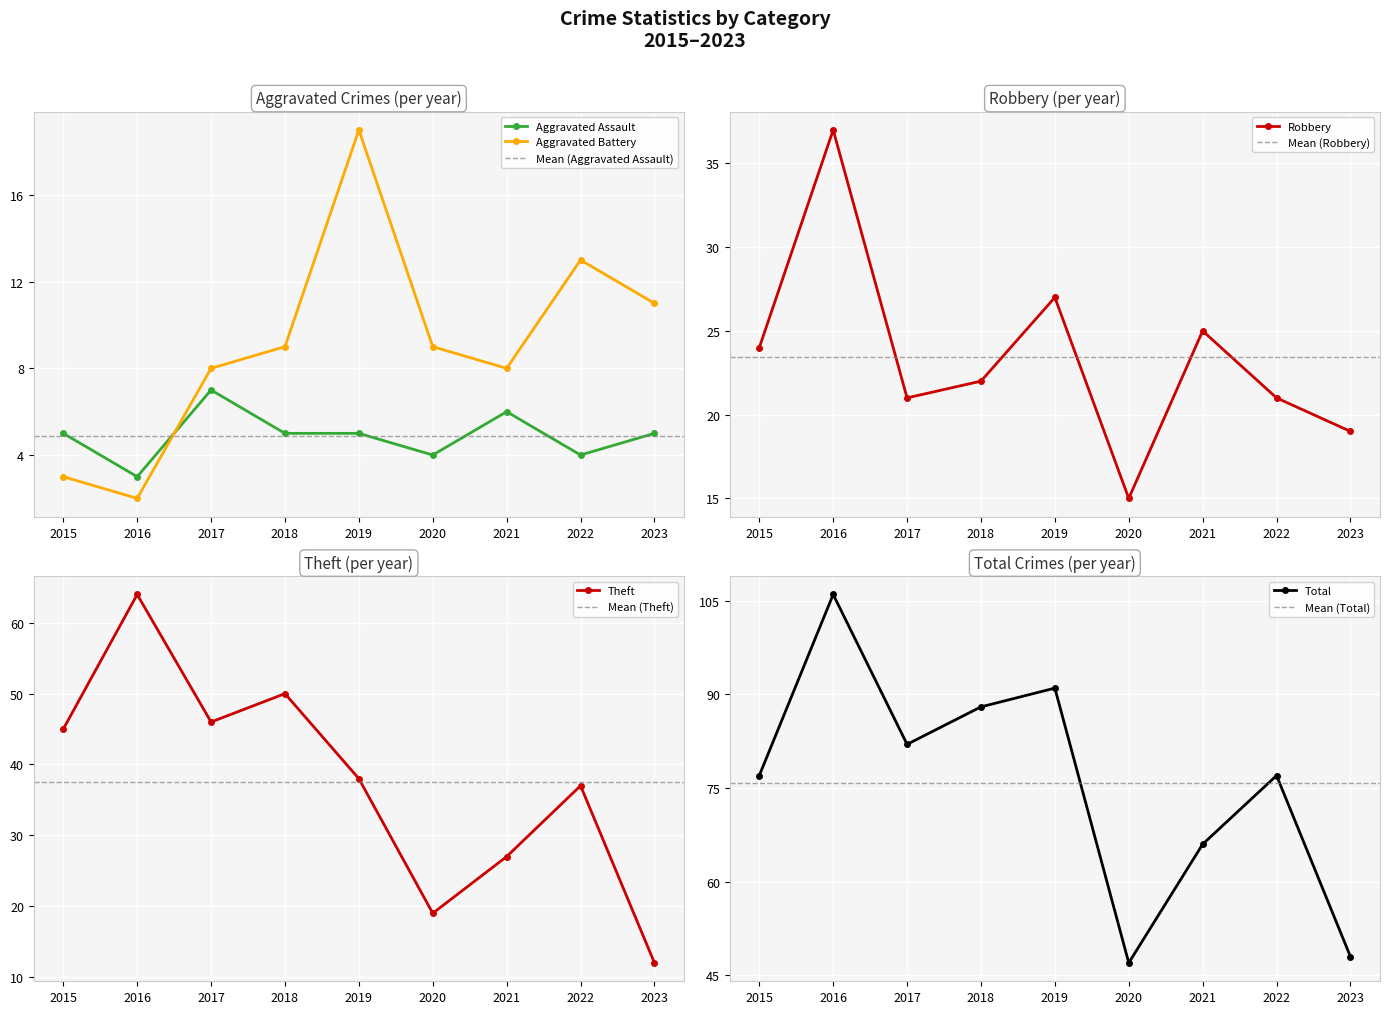

List the labels in order of Robbery value, largest first.

2016, 2019, 2021, 2015, 2018, 2017, 2022, 2023, 2020